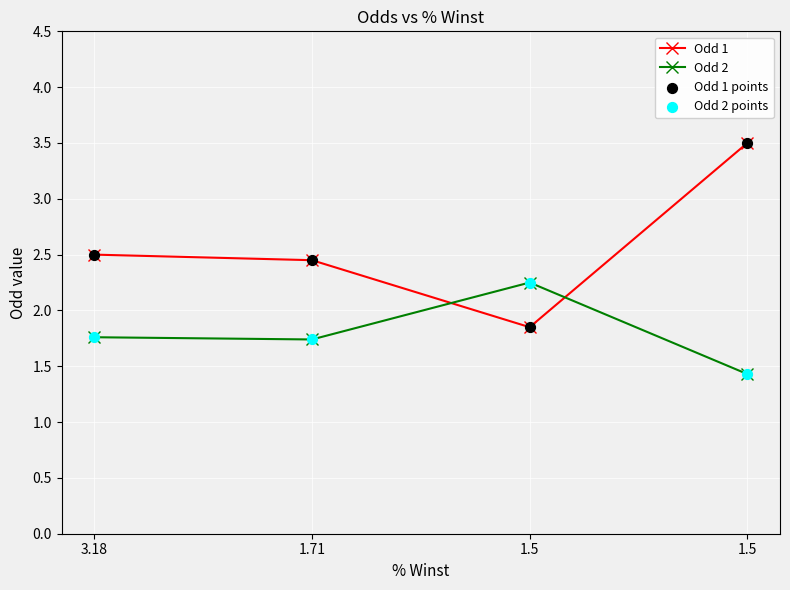

Count the number of data series in this chart.

2